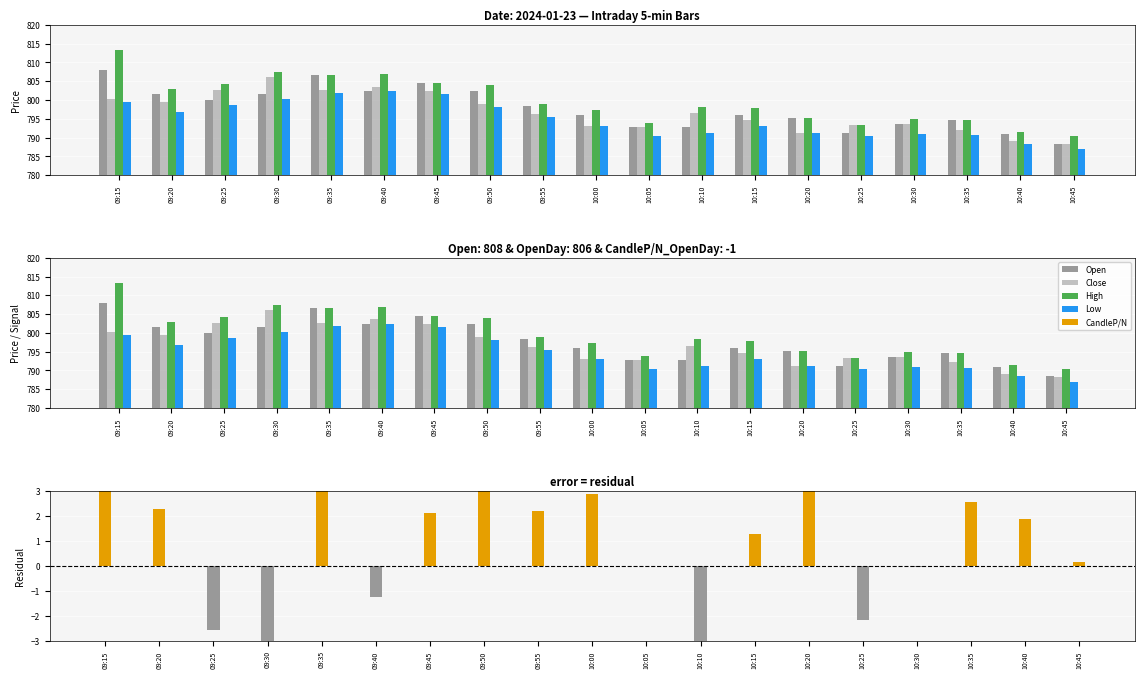

Is the value of High at 09:15 greater than the value of Close at 09:45?

Yes